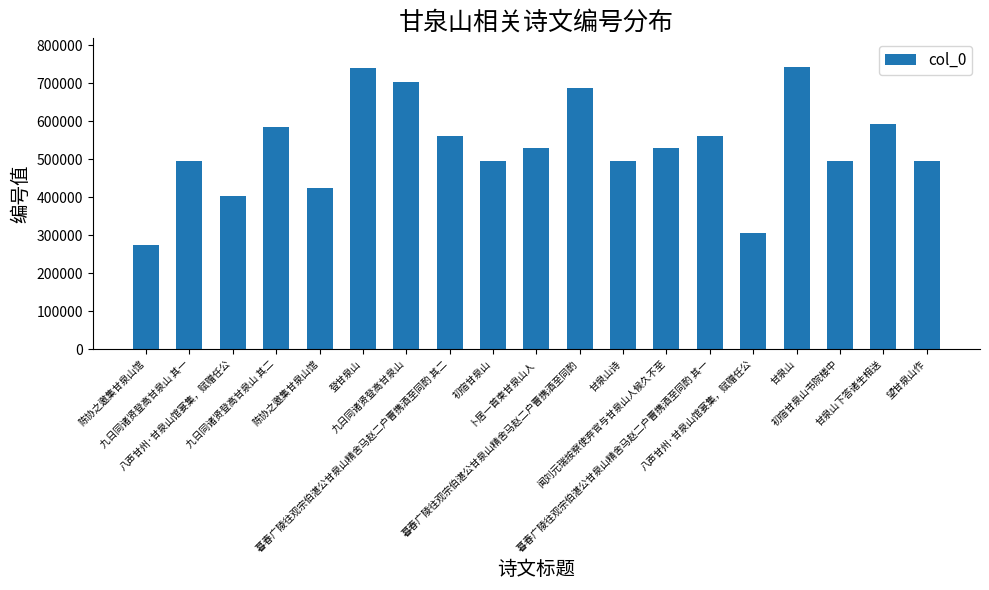

What is the greatest value displayed?

744066